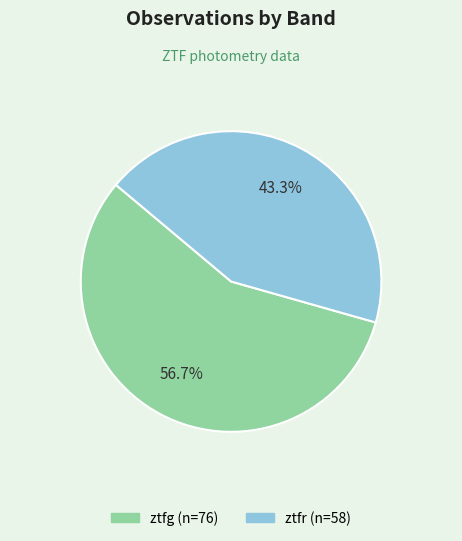

Which category has the biggest portion of the pie?

ztfg